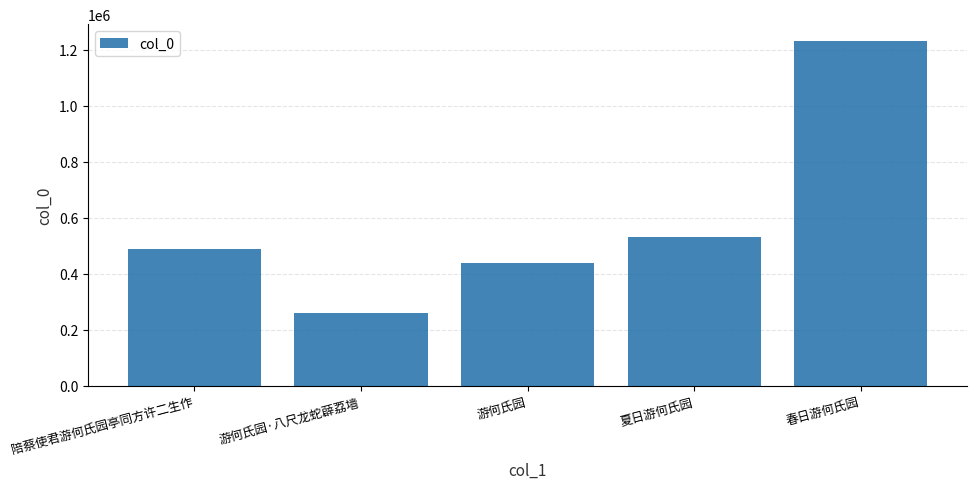

Approximately how many times larger is the value at 夏日游何氏园 compared to 游何氏园·八尺龙蛇薜荔墙?

2.1